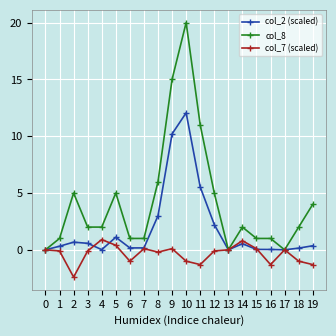

What value does the col_2 (scaled) series have at 10?

12.1